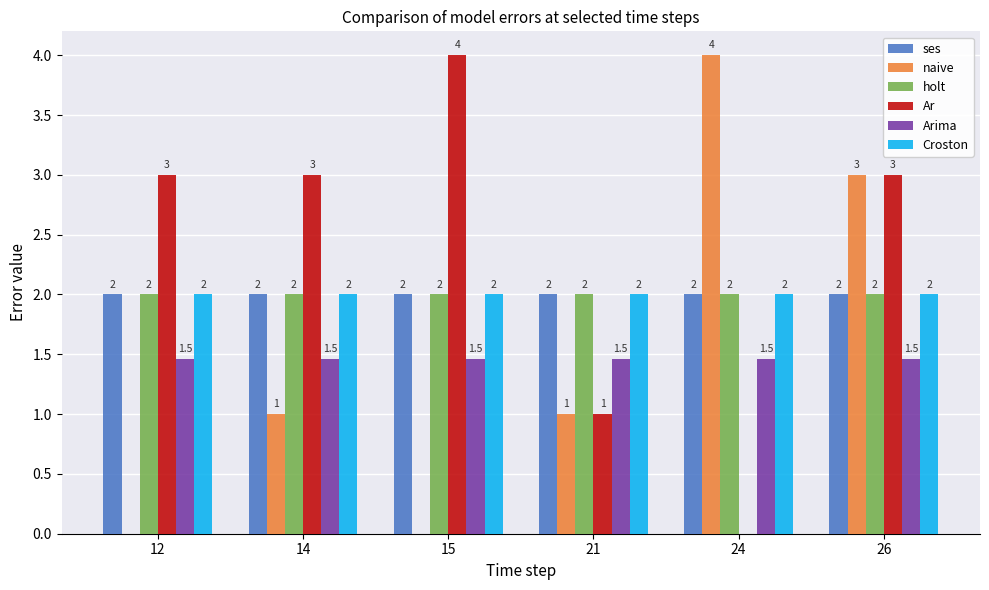

True or false: ses has a value of 2.0 at 26.

True